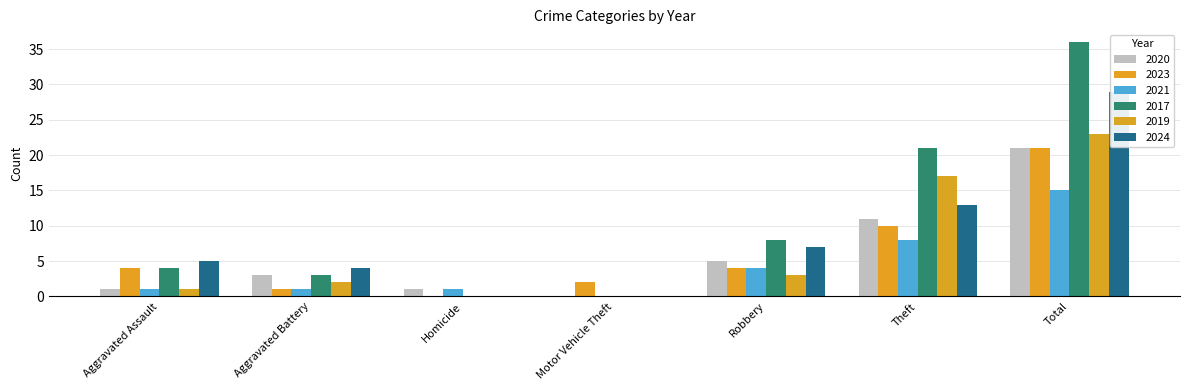

True or false: 2021 has a value of 4 at Robbery.

True